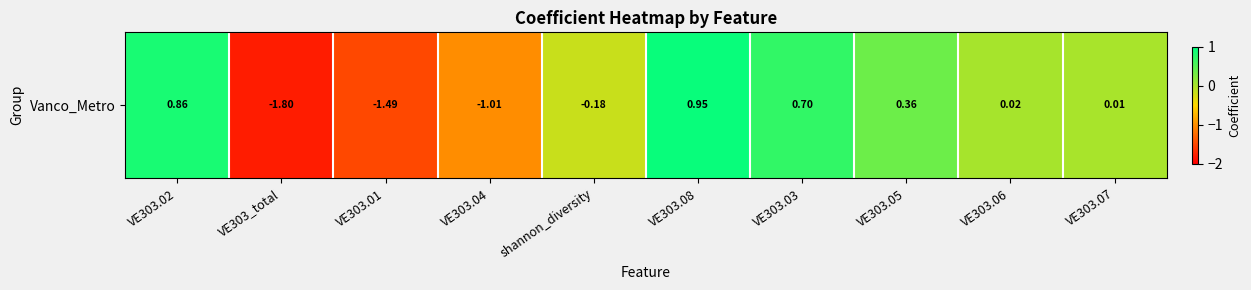

At which category does the chart reach its minimum across all series?

VE303_total